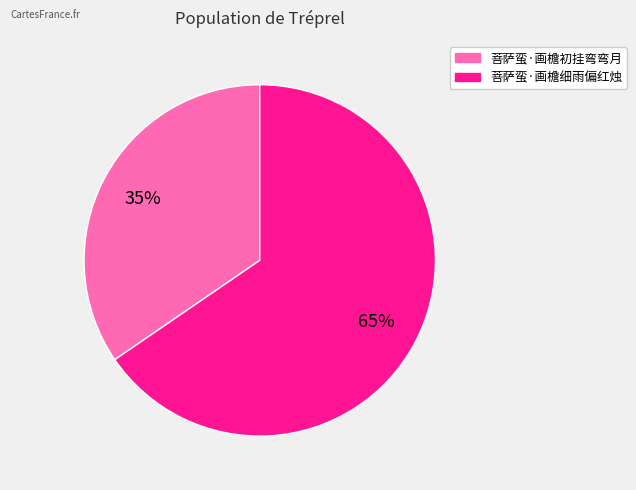

To the nearest percent, what percentage of the pie is 菩萨蛮·画檐初挂弯弯月?

35%